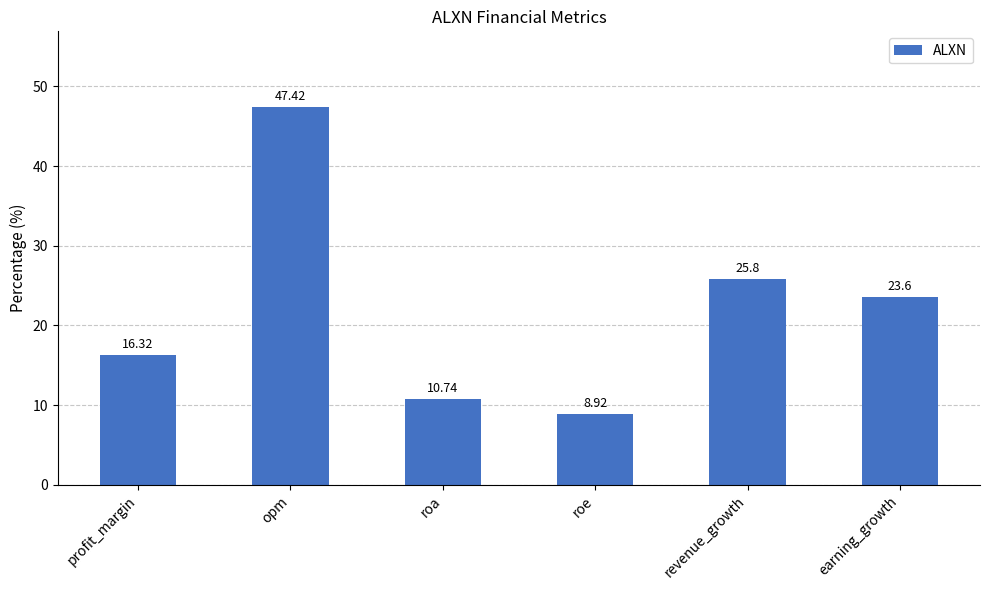

Rank the categories by value from highest to lowest.

opm, revenue_growth, earning_growth, profit_margin, roa, roe